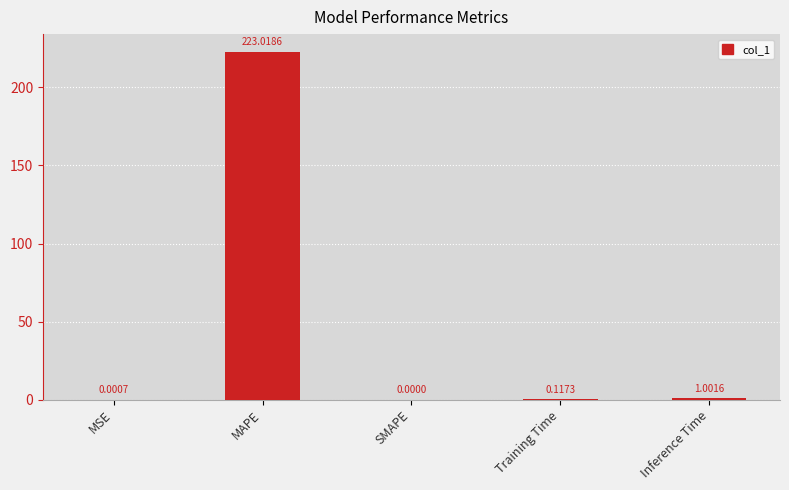

Count the number of categories in the chart.

5